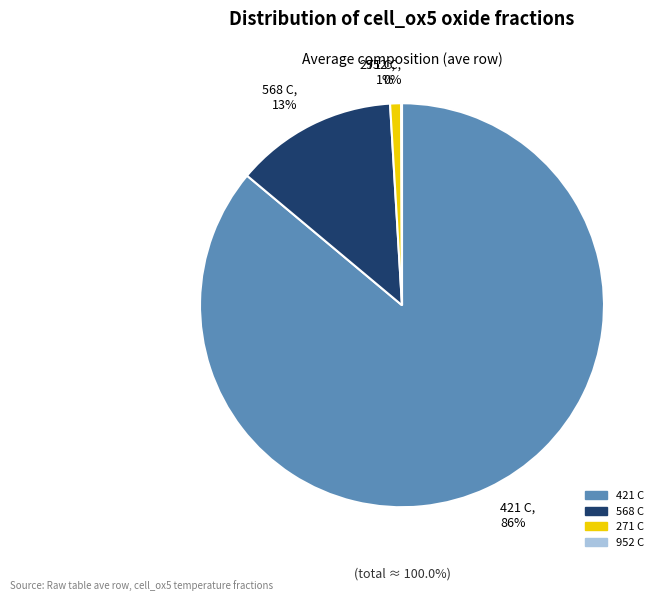

Does any single category account for the majority?

Yes